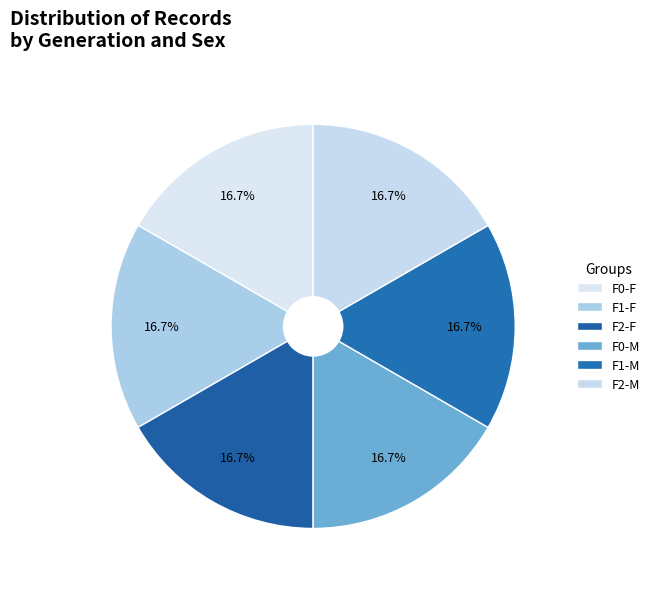

How many slices are in this pie chart?

6